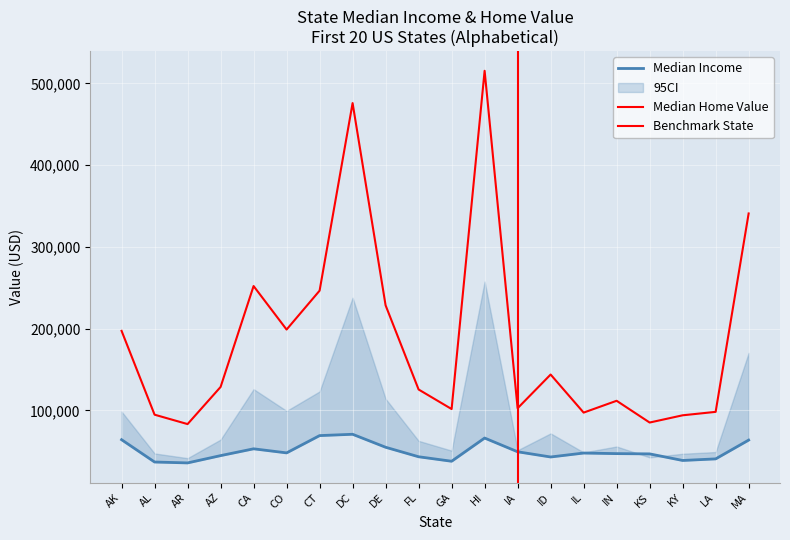

Reading left to right, list all the values displayed in this chart.

Median Income: AK=64222	AL=36924	AR=35833	AZ=44748	CA=53075	CO=48098	CT=69228	DC=70848	DE=54976	FL=43355	GA=37865	HI=66250	IA=49448	ID=43080	IL=47898	IN=47194	KS=46875	KY=38827	LA=40757	MA=63736
Median Home Value: AK=197300	AL=94800	AR=83300	AZ=128700	CA=252100	CO=198900	CT=246450	DC=475800	DE=228500	FL=125600	GA=101700	HI=515300	IA=102700	ID=143900	IL=97350	IN=111800	KS=85200	KY=94050	LA=98250	MA=340850